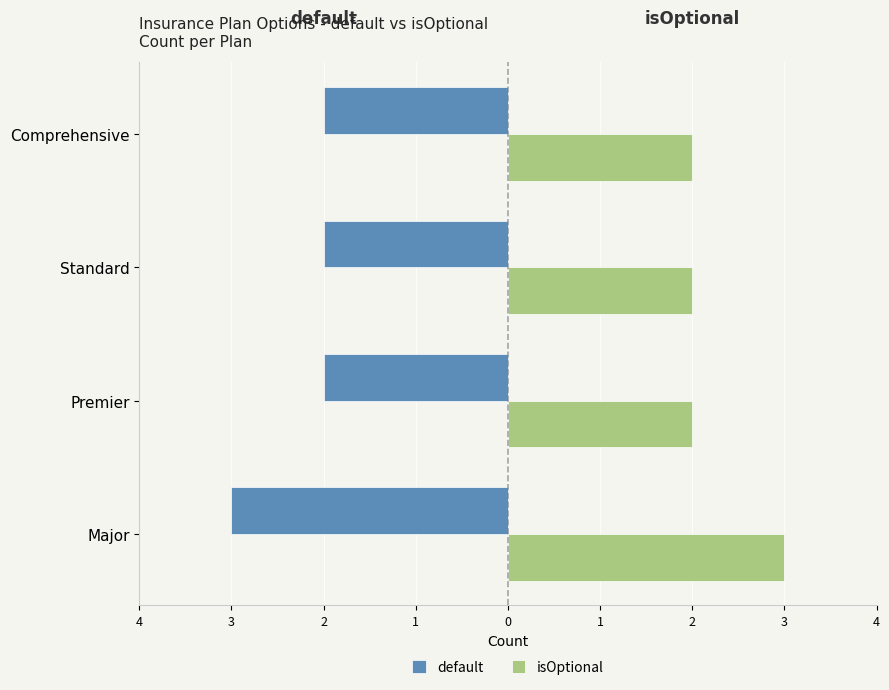

At how many categories does at least one series exceed 0?

4